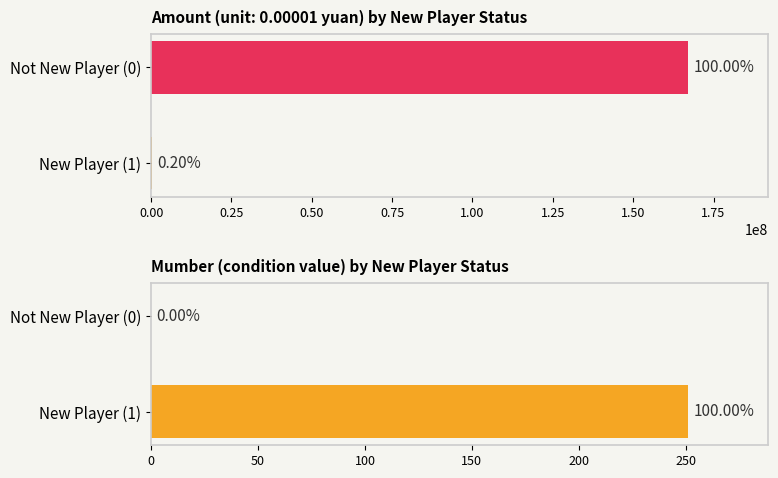

What is the sum of the amount values at New Player (1) and Not New Player (0)?

167330000